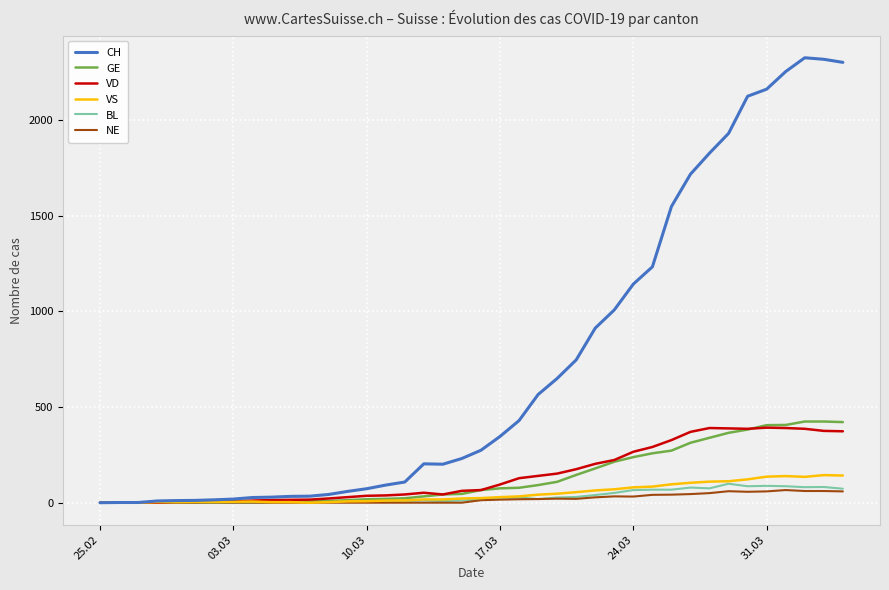

What is the maximum value shown in the chart?

2324